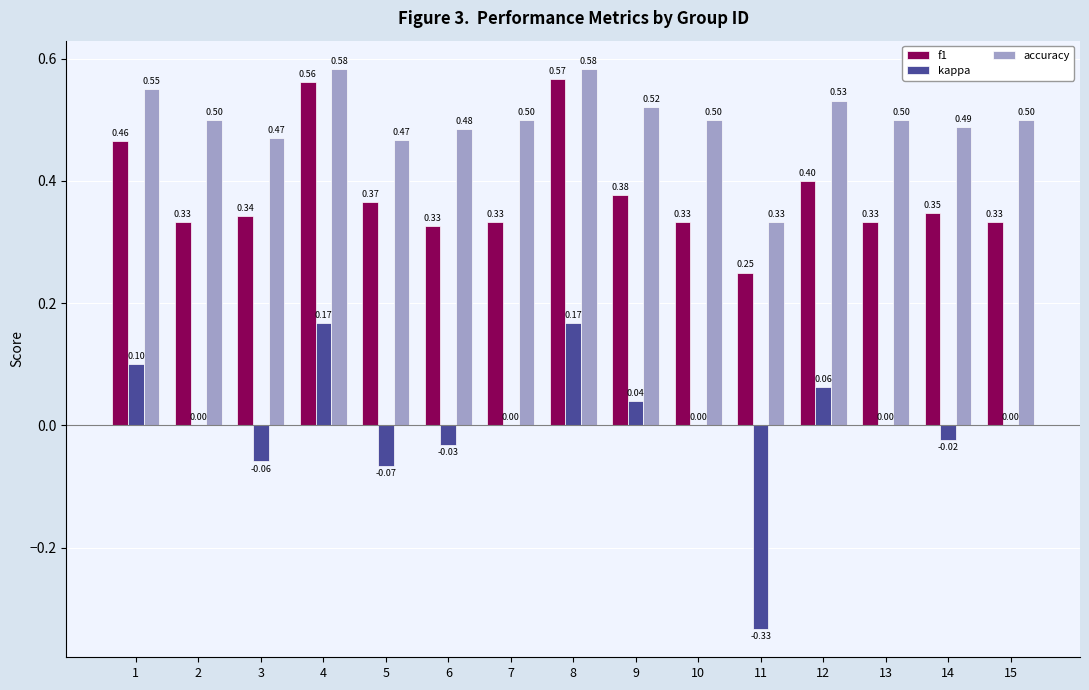

What are all the series names shown in the legend?

f1, kappa, accuracy